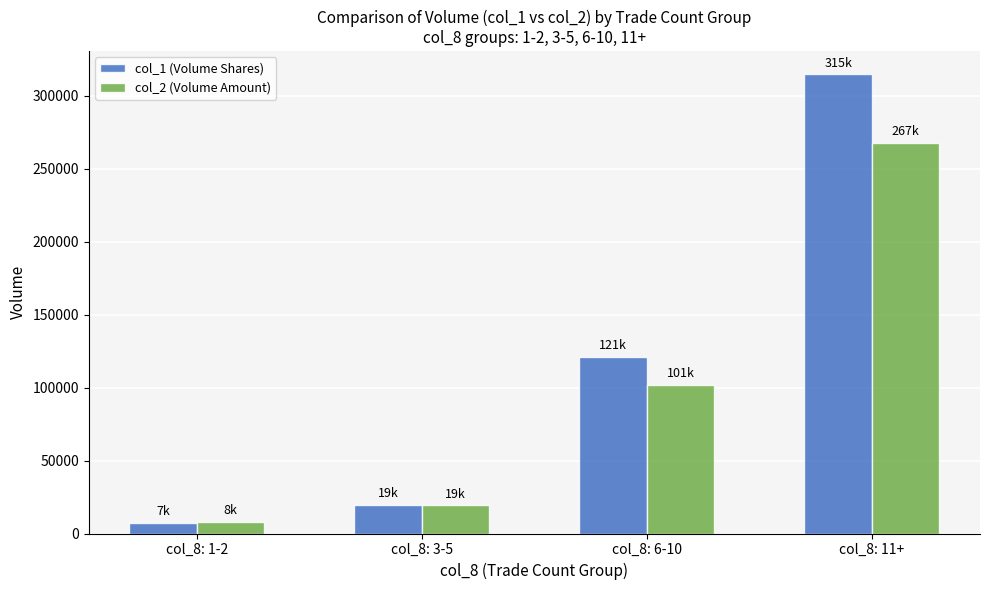

Is it true that col_1 (Volume Shares) equals 19750 at col_8: 3-5?

True